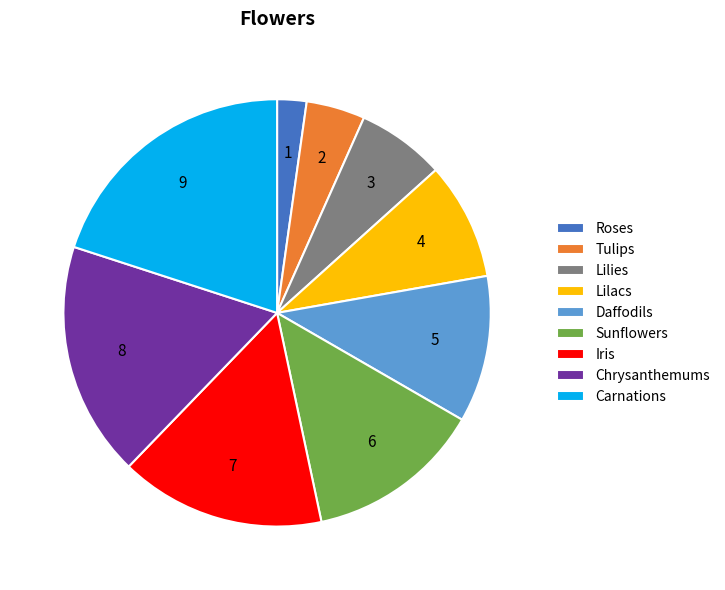

Is the sum of Tulips and Daffodils greater than half?

No